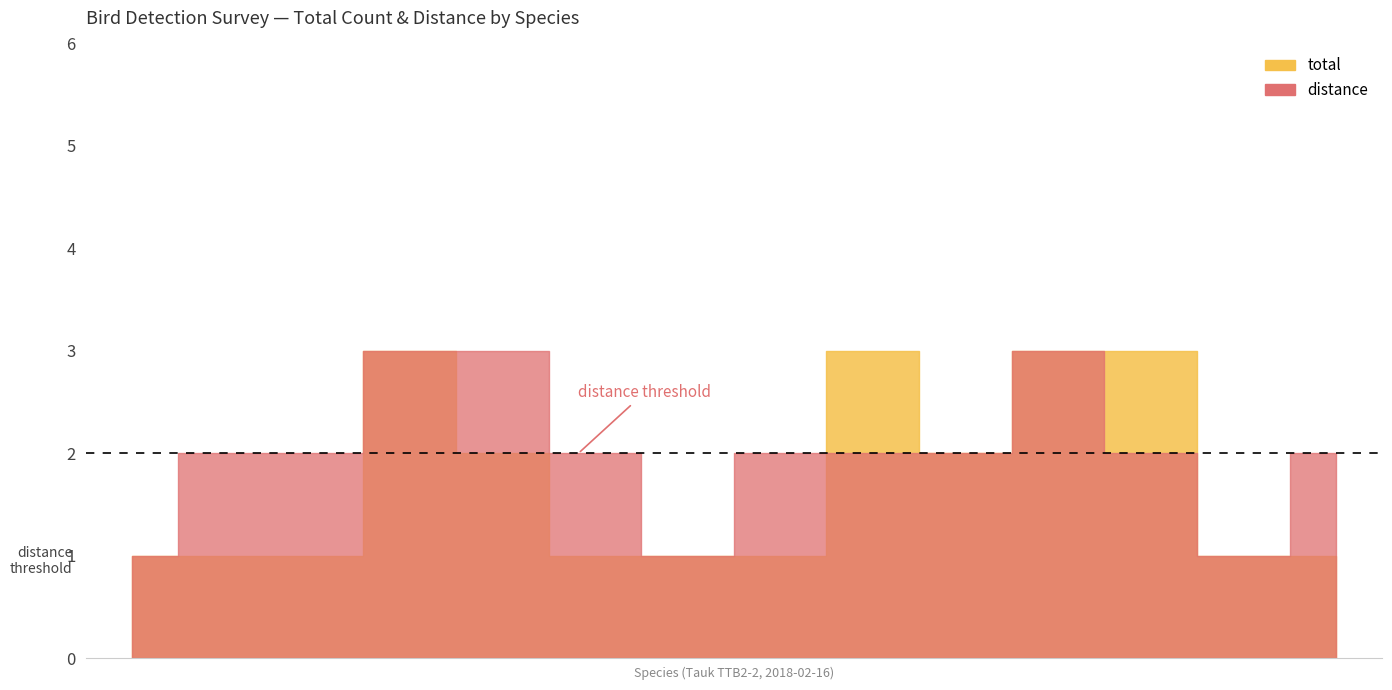

How many bars are there in total?

28